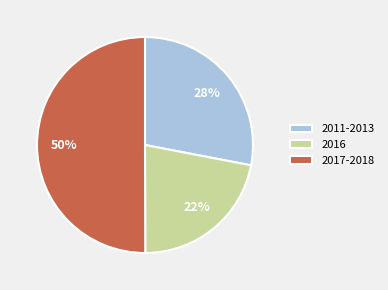

How many slices are in this pie chart?

3